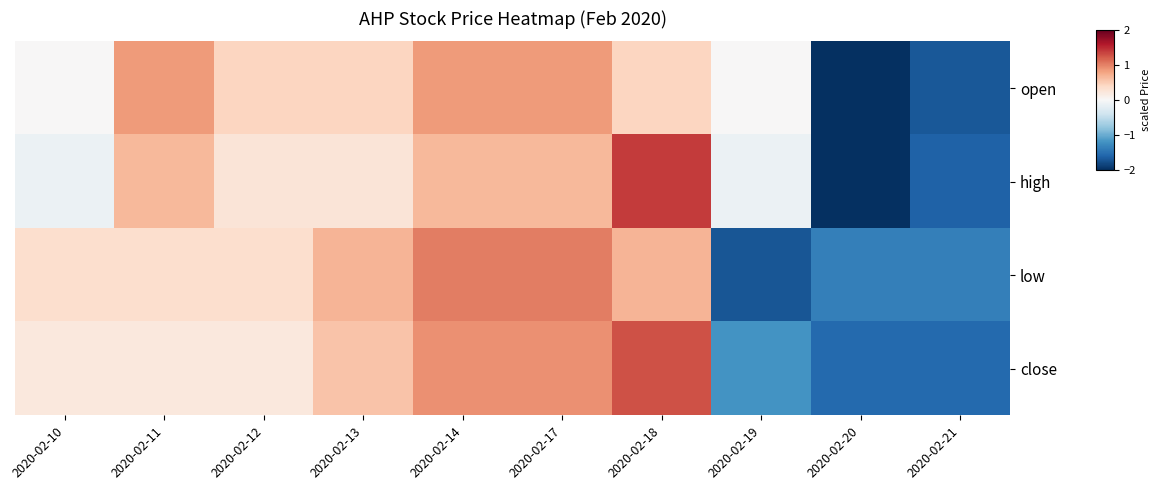

Rank the series by their maximum value, from highest to lowest.

high, close, low, open